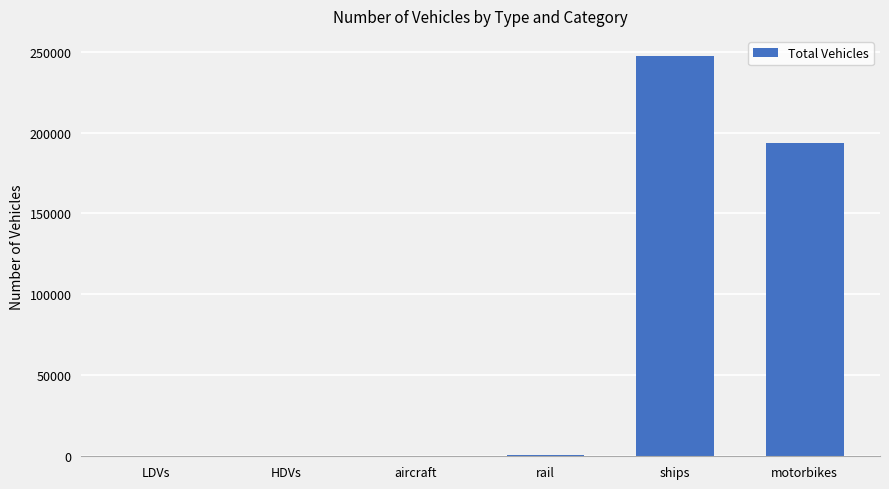

Are the bars horizontal?

No